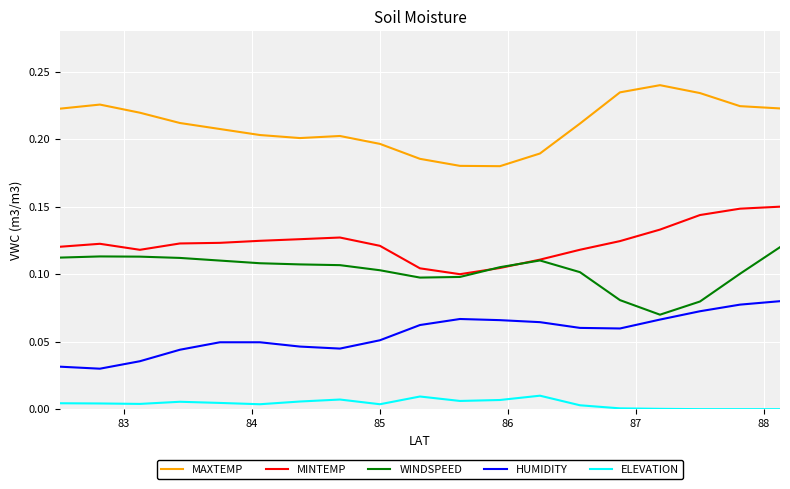

Which series has the largest total across all categories?

MAXTEMP